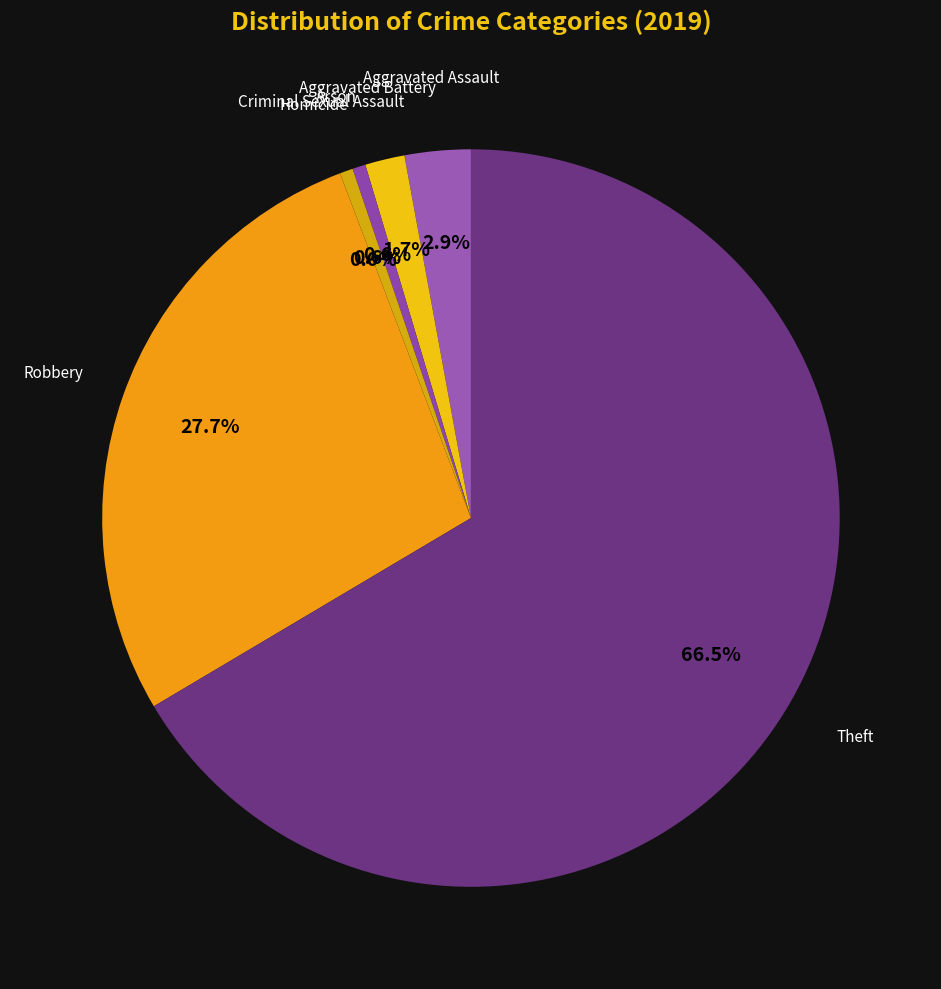

What is the majority slice?

Theft